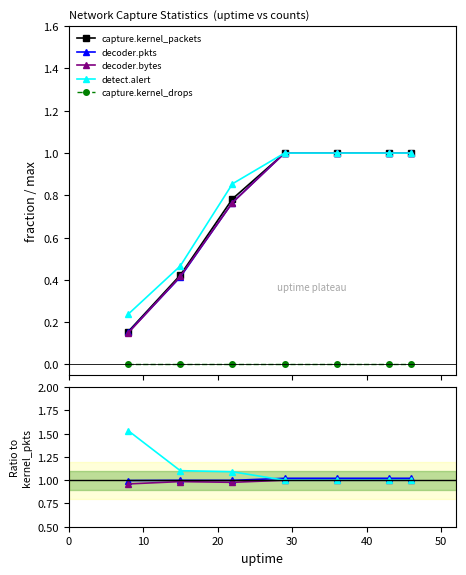

Is it true that capture.kernel_packets equals 1.8 at 60?

False